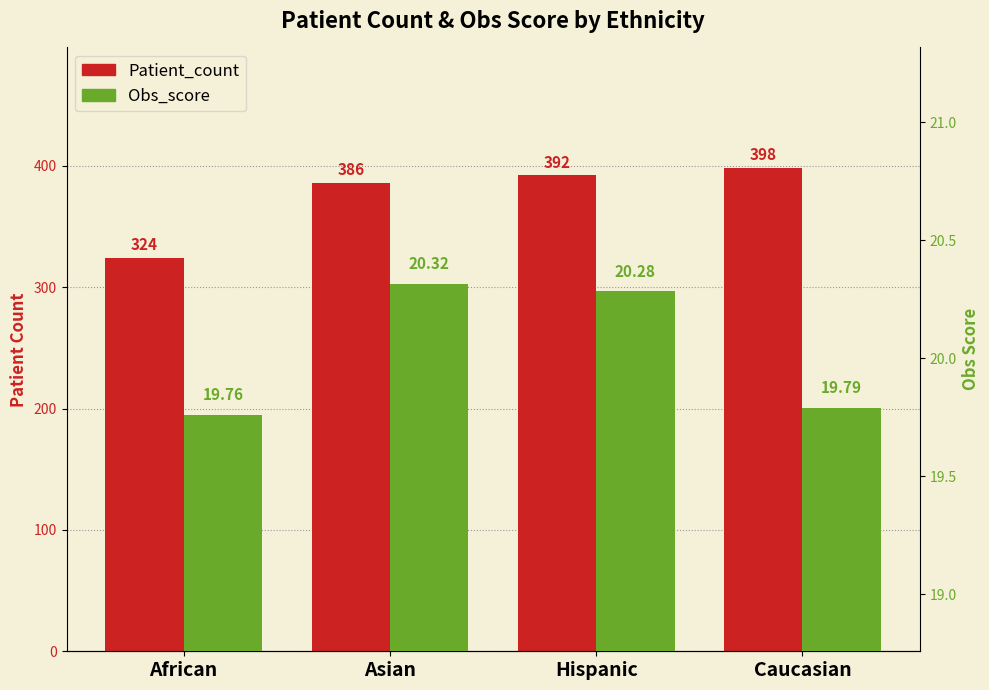

How many data points in Patient_count are less than 392?

2